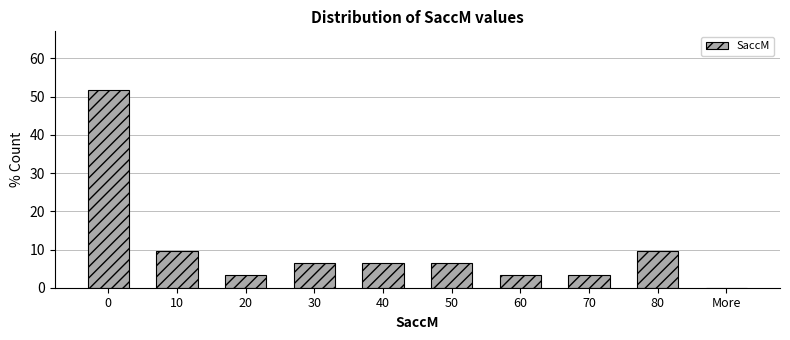

Reading left to right, what are all the values shown in this chart?

0=51.6	10=9.7	20=3.2	30=6.5	40=6.5	50=6.5	60=3.2	70=3.2	80=9.7	More=0.0